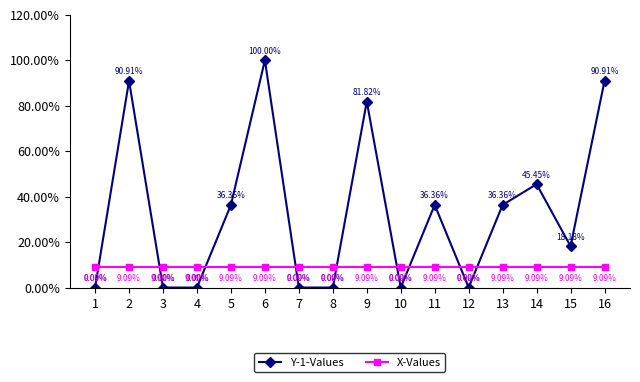

What is the approximate value of Y-1-Values at 11?

0.4